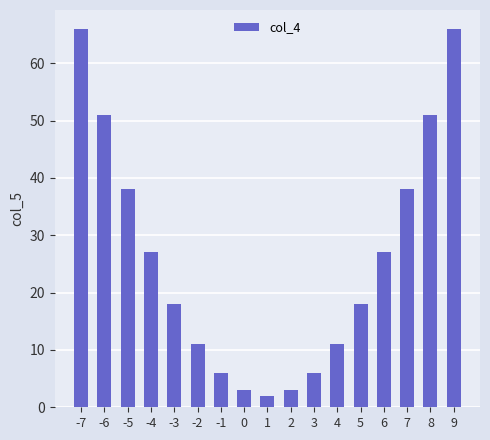

What is the difference between the values at 5 and -6?

33